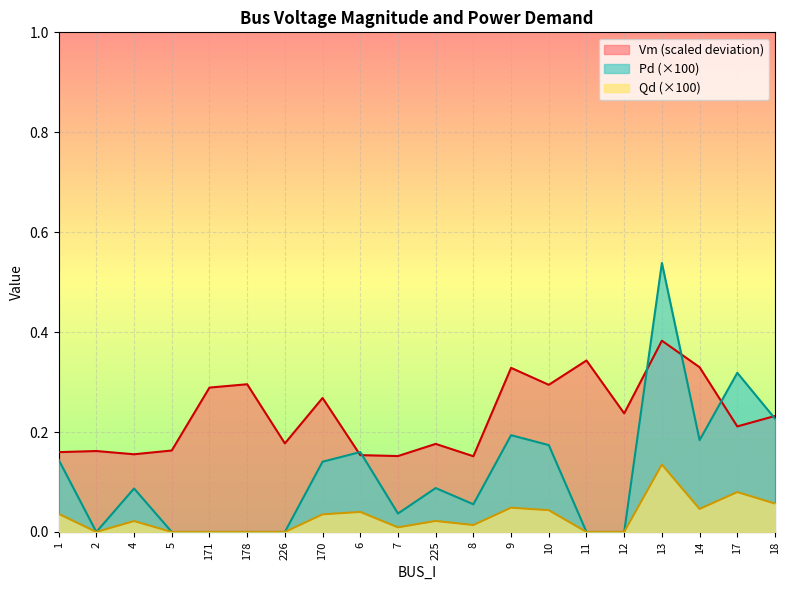

Read the Vm value at 14.

0.3